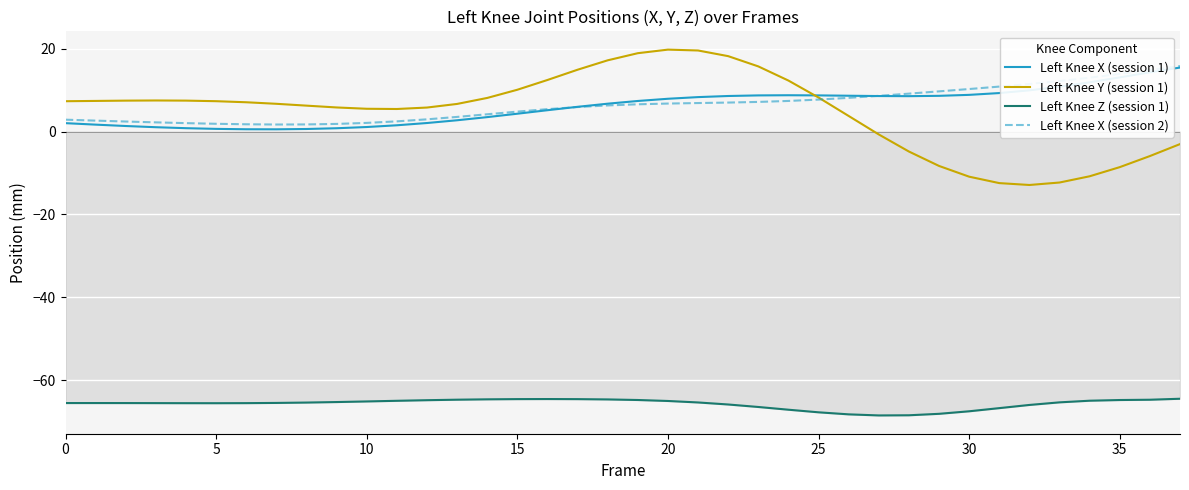

True or false: Left Knee X (session 1) and Left Knee Z (session 1) intersect in this chart.

False